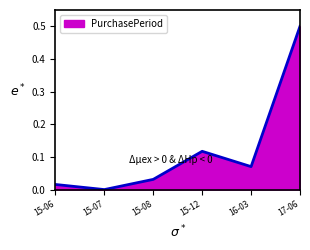

List the labels in order of value, smallest first.

15-07, 15-06, 15-08, 16-03, 15-12, 17-06